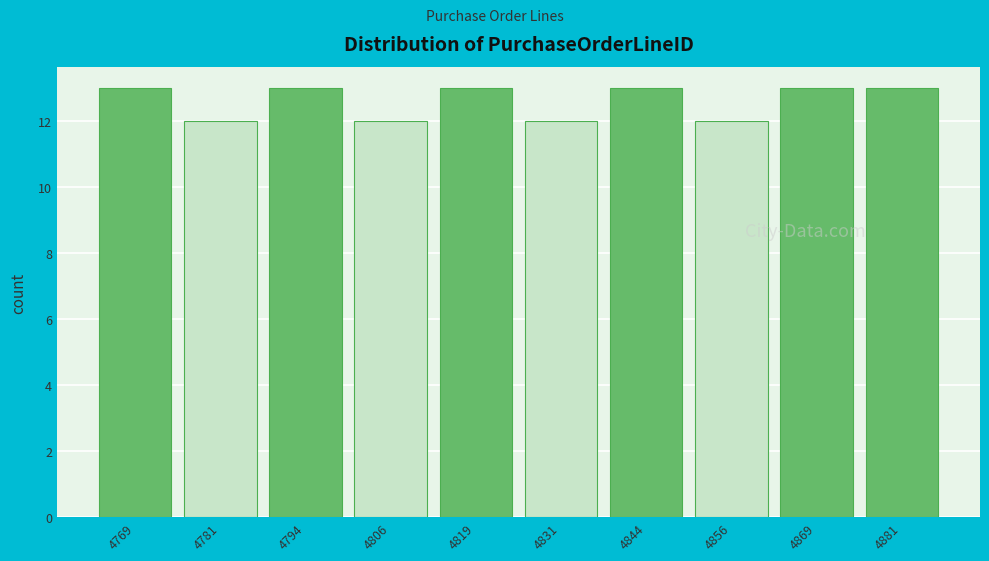

Reading left to right, what are all the values shown in this chart?

4769=13	4781=12	4794=13	4806=12	4819=13	4831=12	4844=13	4856=12	4869=13	4881=13